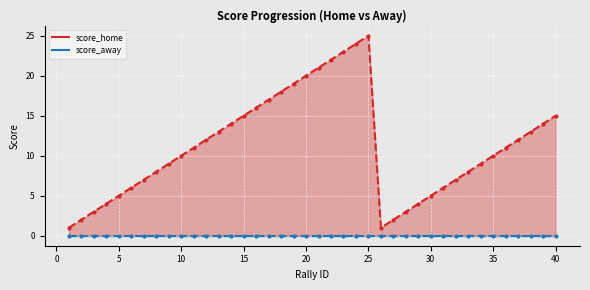

Between 13 and 16, which series saw the biggest shift?

score_home